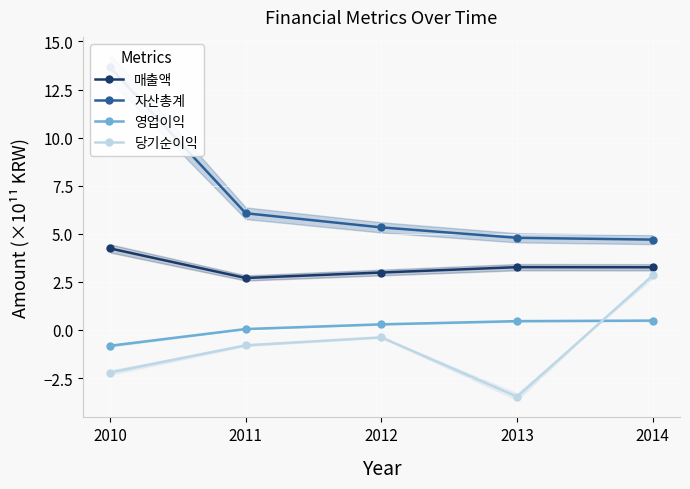

Rank the categories by 매출액 value from lowest to highest.

2011, 2012, 2014, 2013, 2010